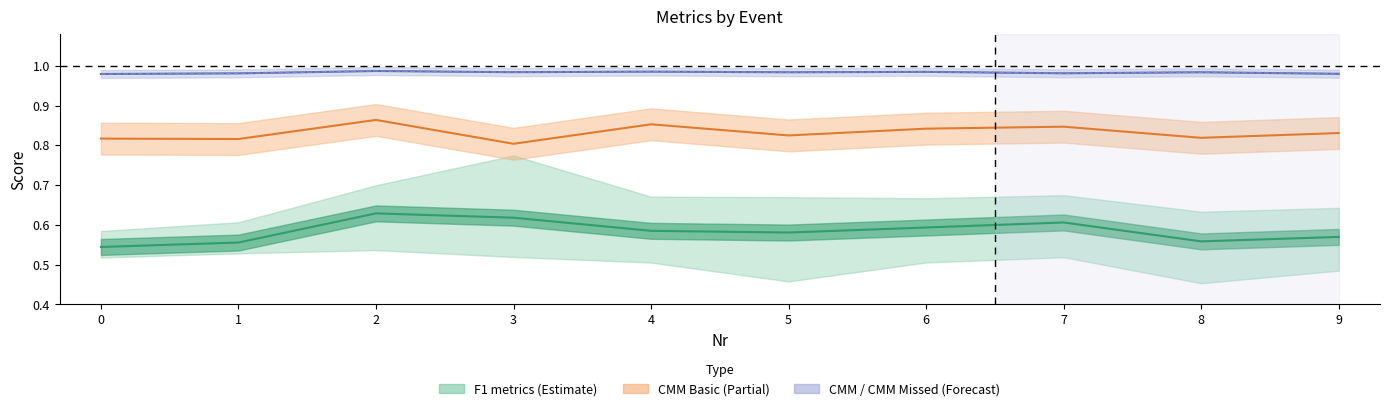

How many interior local peaks does the CMM Basic series have?

3